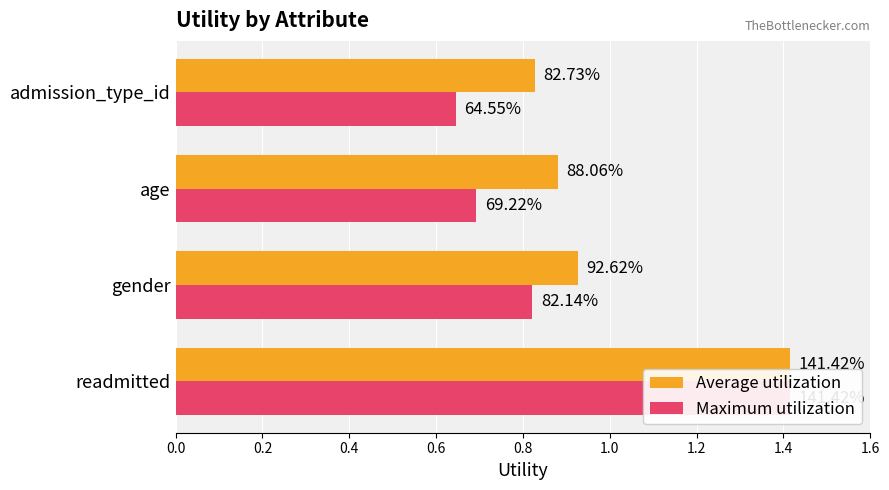

Is it true that Maximum utilization equals 0.9 at age?

False